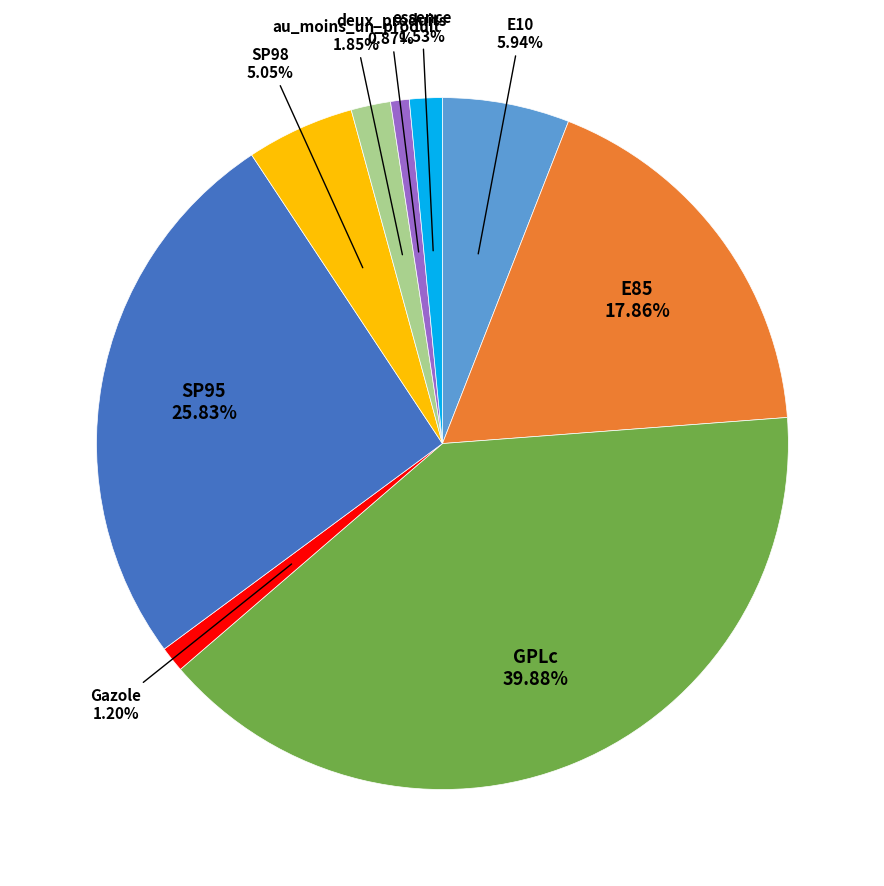

Count the number of slices in the pie.

9